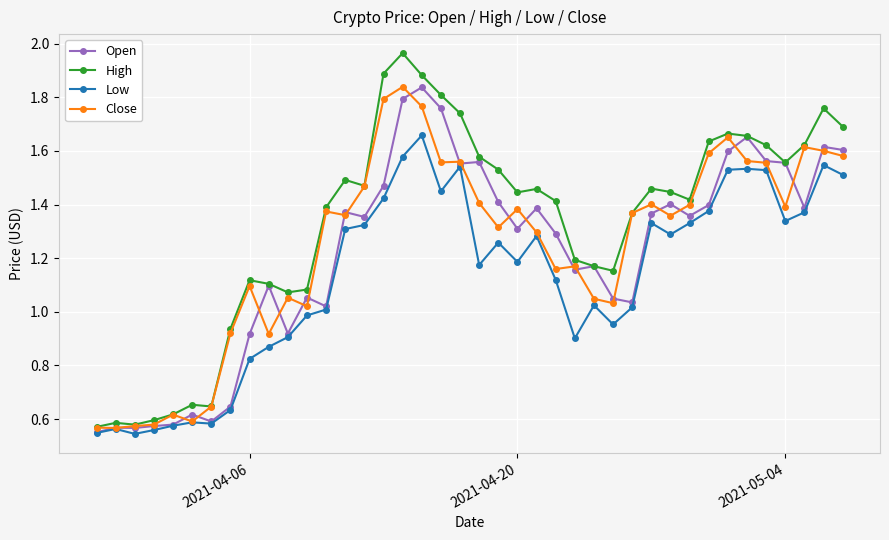

Which series has the largest range (max minus min)?

High